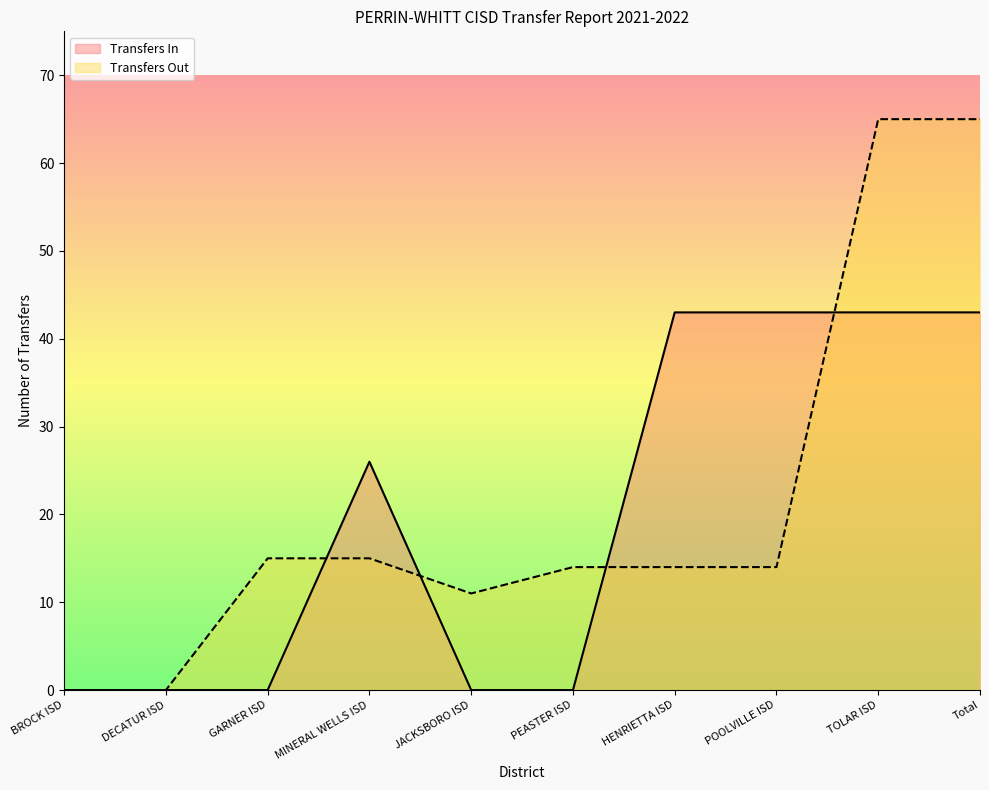

What is the value of the Transfers Out point at the 7th from the left?

14